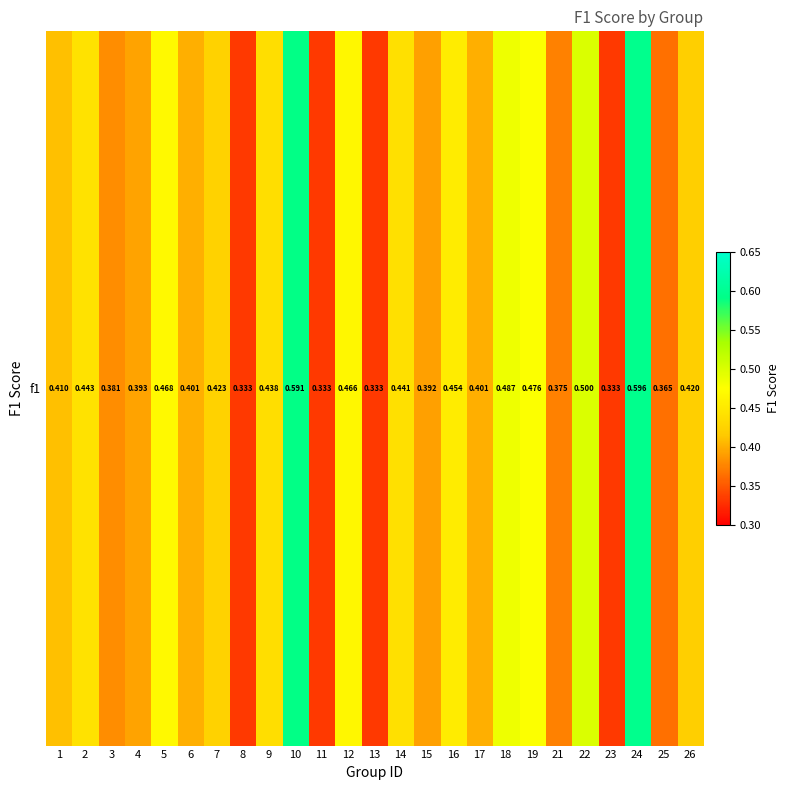

Which has a higher value, 7 or 1?

7